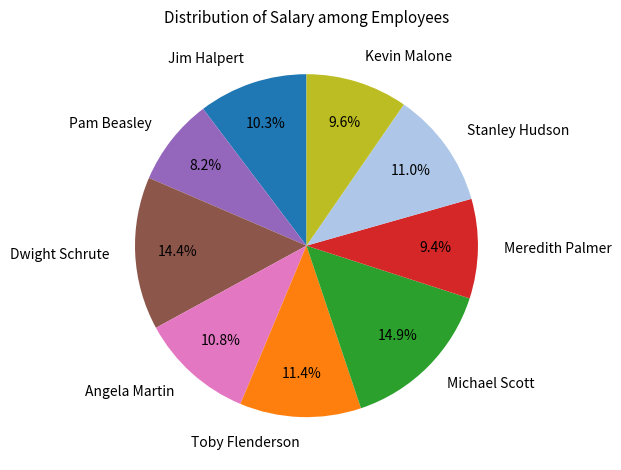

Combined, do Meredith Palmer and Dwight Schrute account for over 50%?

No